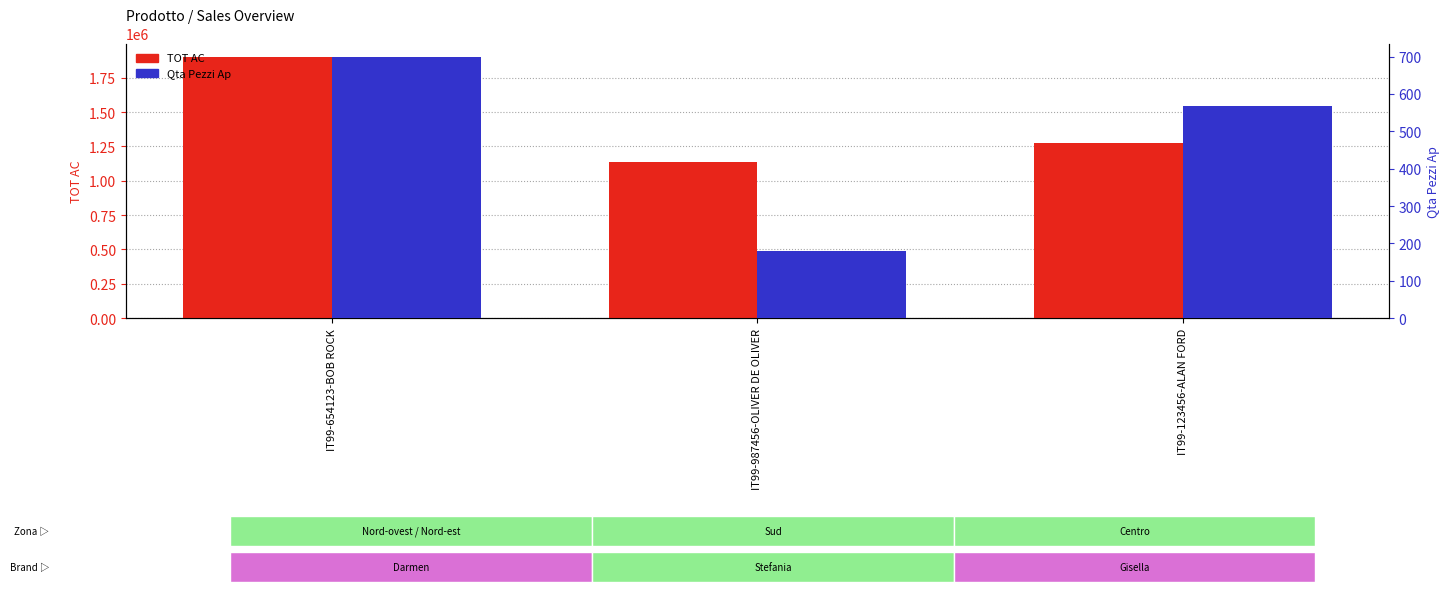

What are all the series names shown in the legend?

TOT AC, Qta Pezzi Ap